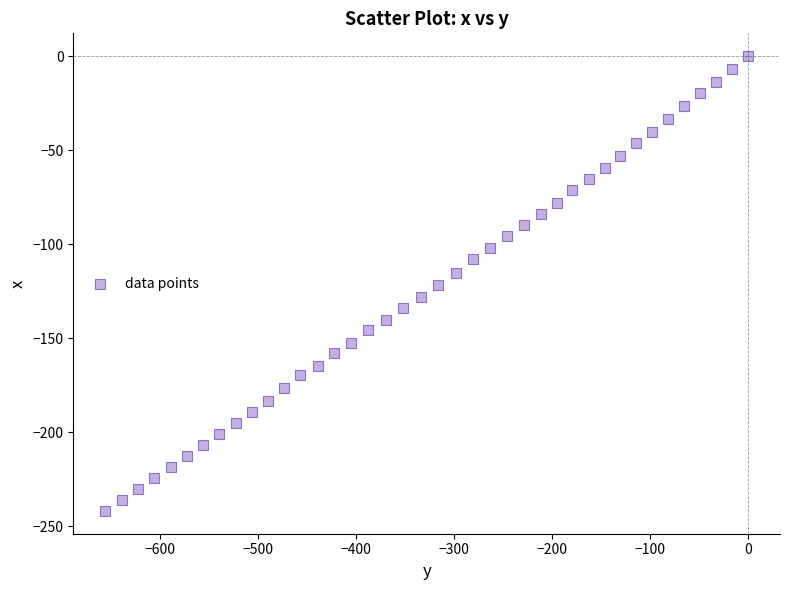

What is the range of X values (max minus min)?

655.3